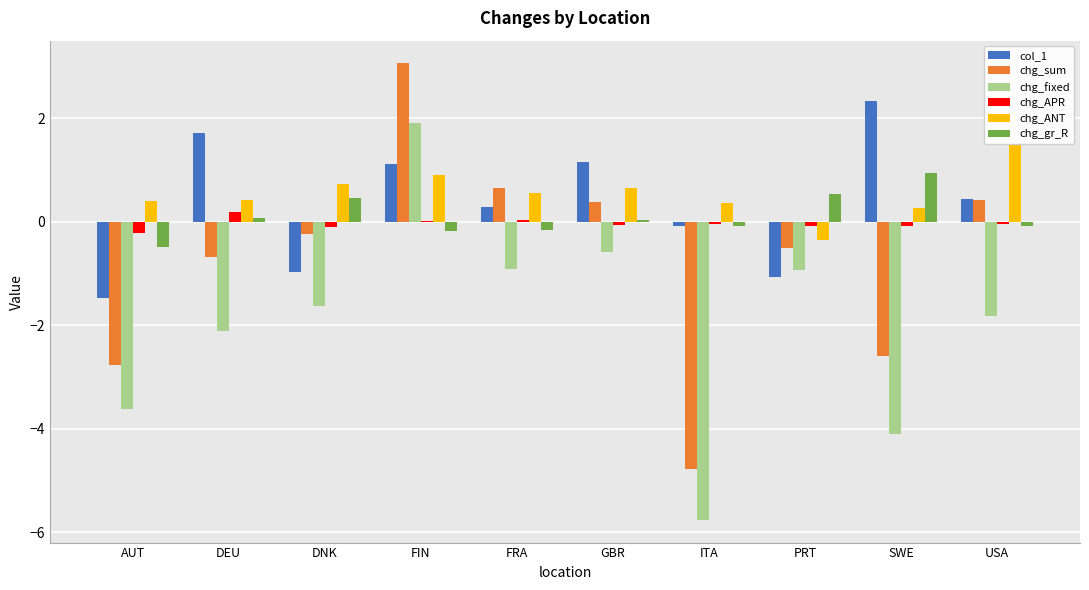

Where does the chg_sum series first go above 0?

FIN